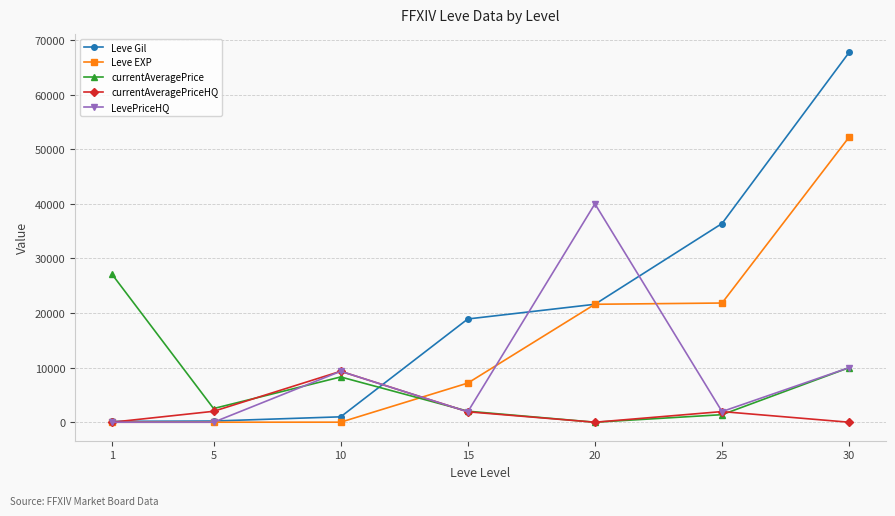

How many values in the Leve EXP series are below 7170?

3